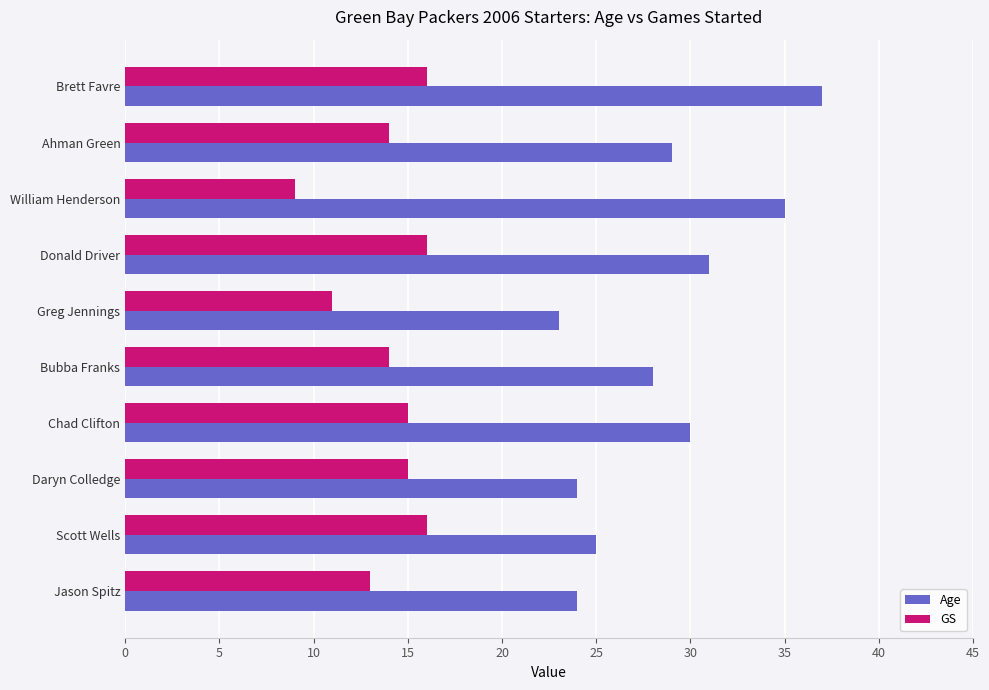

What is the highest value of the Age series?

37